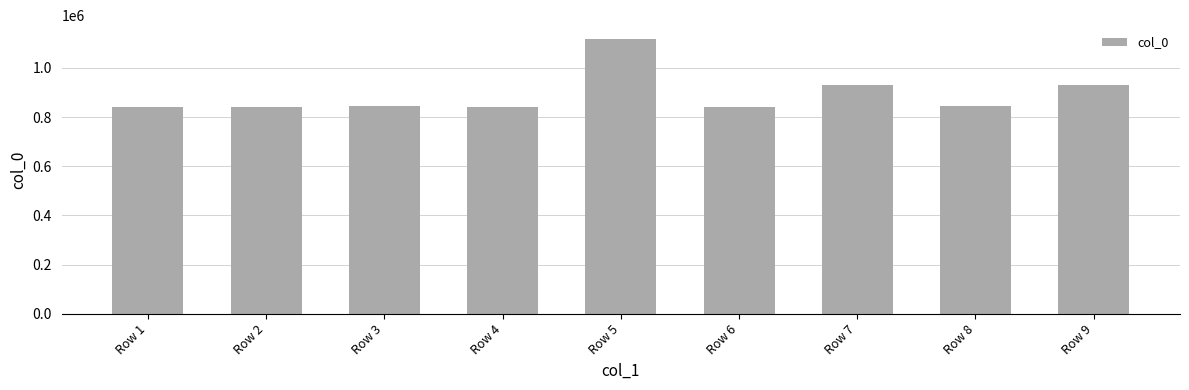

What is the sum of the values at Row 5 and Row 6?

1959508